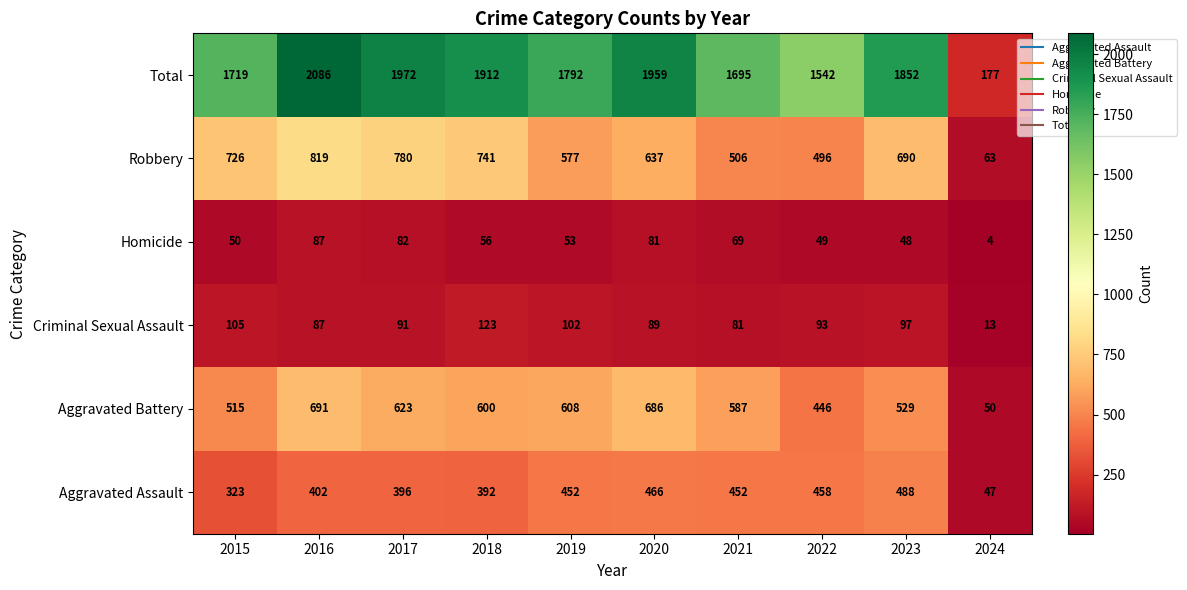

Which category has the highest value across all series?

2016